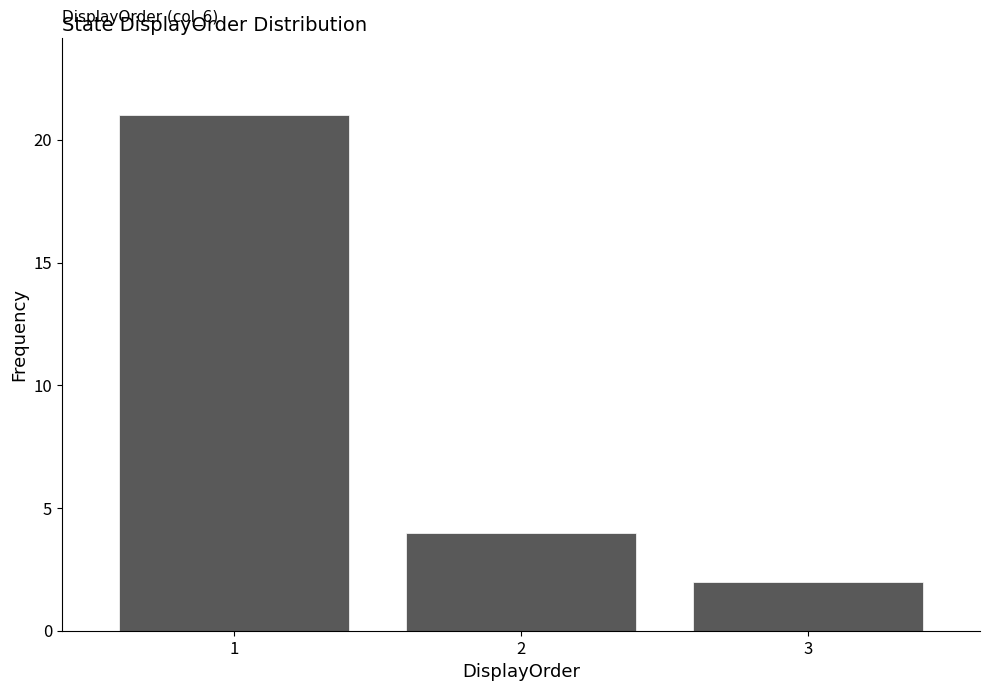

Reading left to right, extract all data points from this chart.

21	4	2